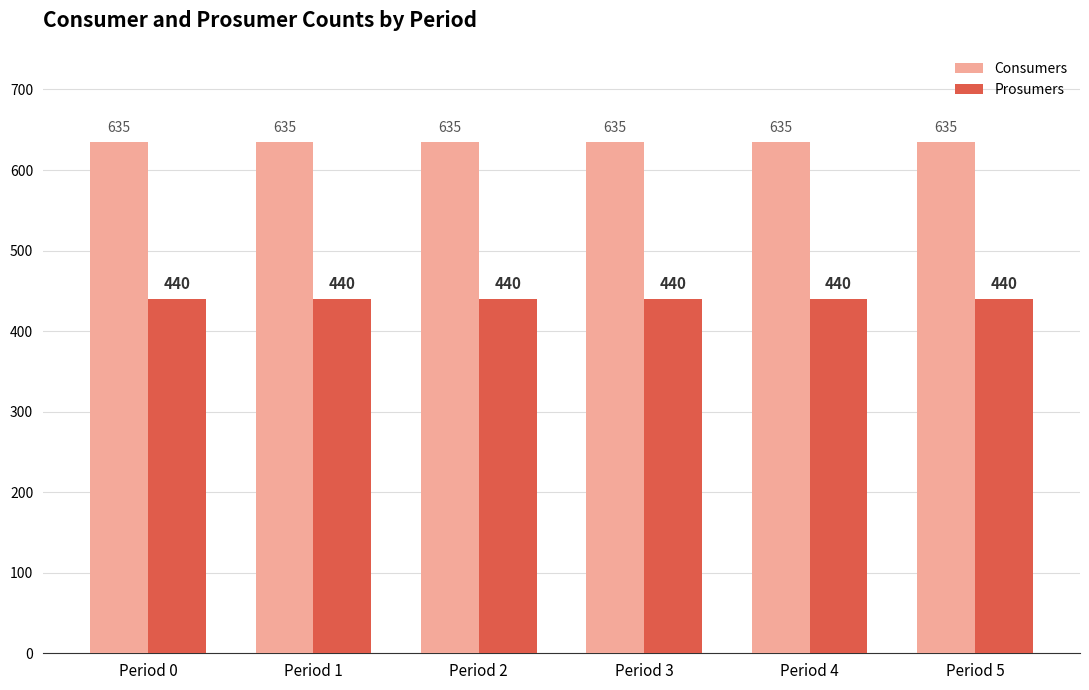

Reading left to right, what are all the values shown in this chart?

Consumers: Period 0=635	Period 1=635	Period 2=635	Period 3=635	Period 4=635	Period 5=635
Prosumers: Period 0=440	Period 1=440	Period 2=440	Period 3=440	Period 4=440	Period 5=440